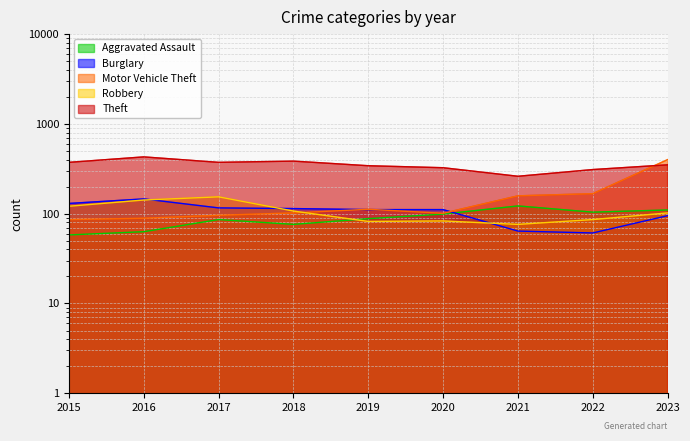

Between 2021 and 2022, which is larger?

2021